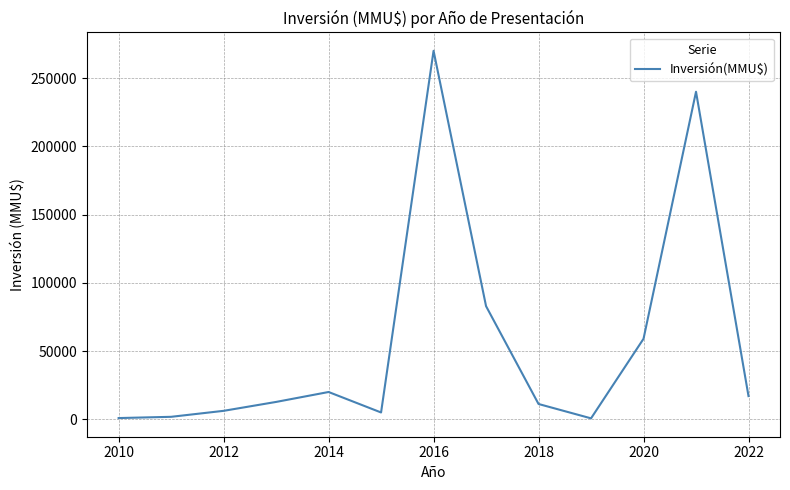

What is the greatest value displayed?

270000